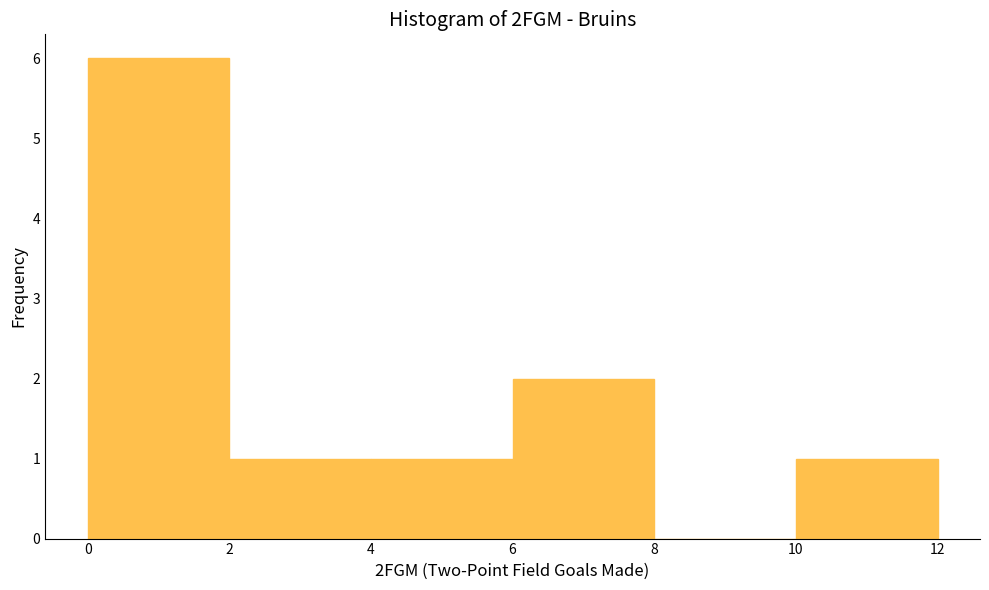

What is the height of the bar covering 0 to 2 on the x-axis? The values are not printed on the chart, so give them approximately, as read against the axis.

6